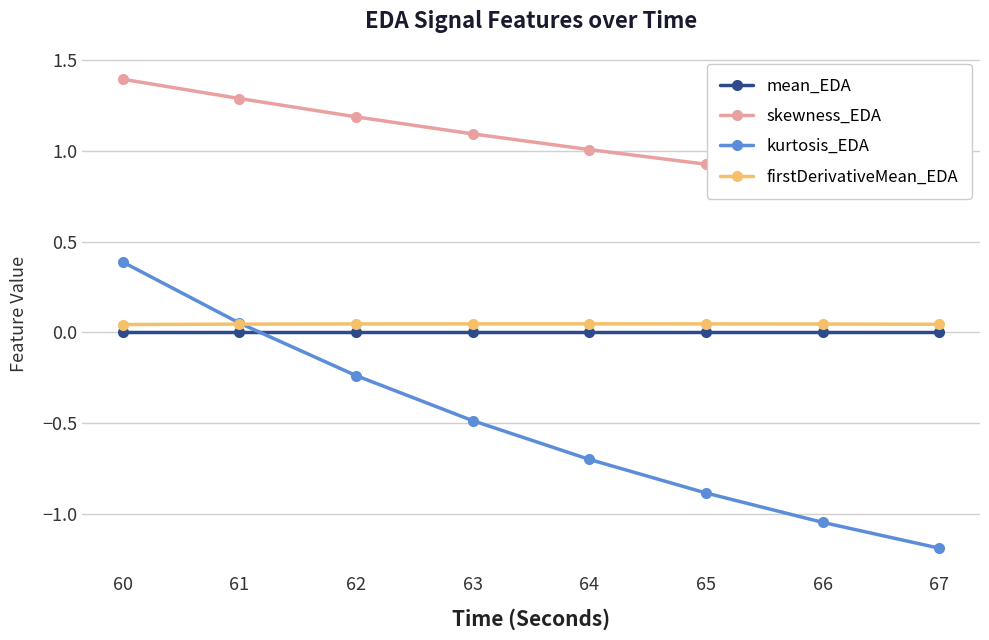

At which category does the chart reach its peak across all series?

60